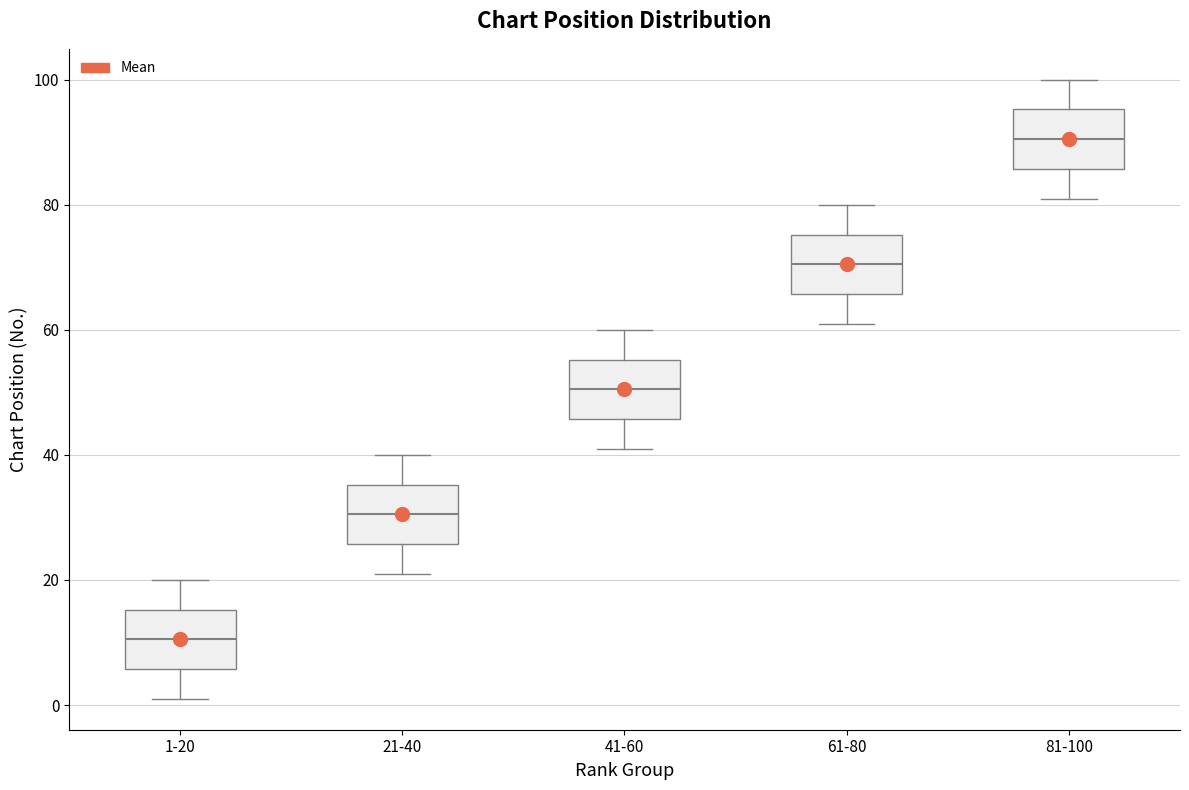

Where does the upper whisker of the box for 1-20 end on the y-axis? The values are not printed on the chart, so give them approximately, as read against the axis.

20